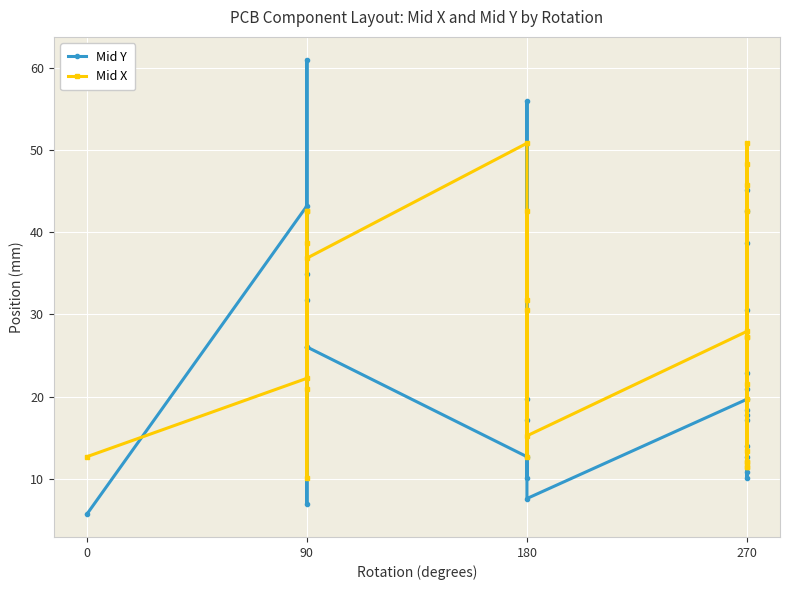

How many lines are shown in the chart?

2